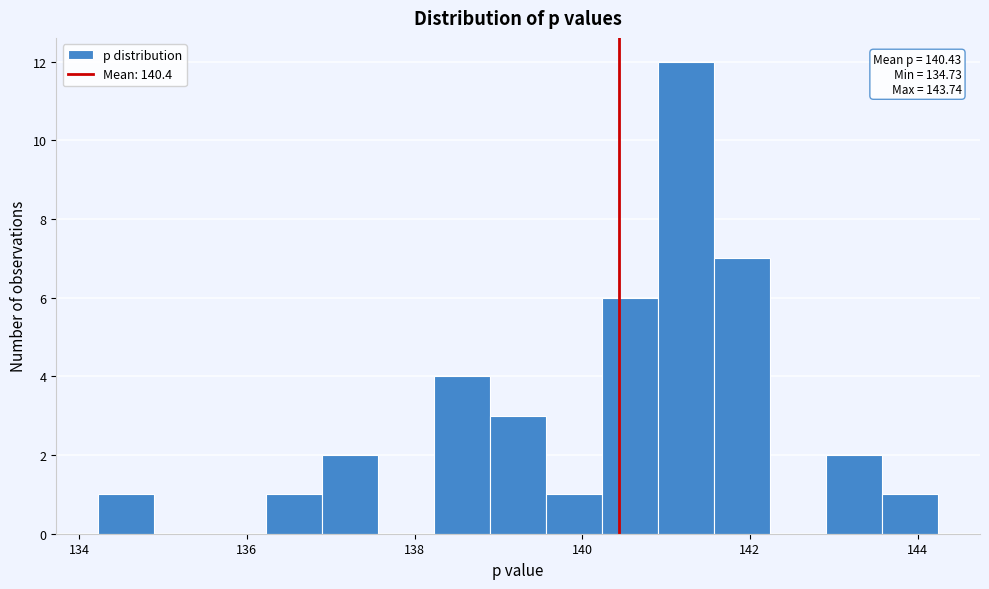

Read against the x-axis, roughly where is the centre of the tallest bar?

141.2